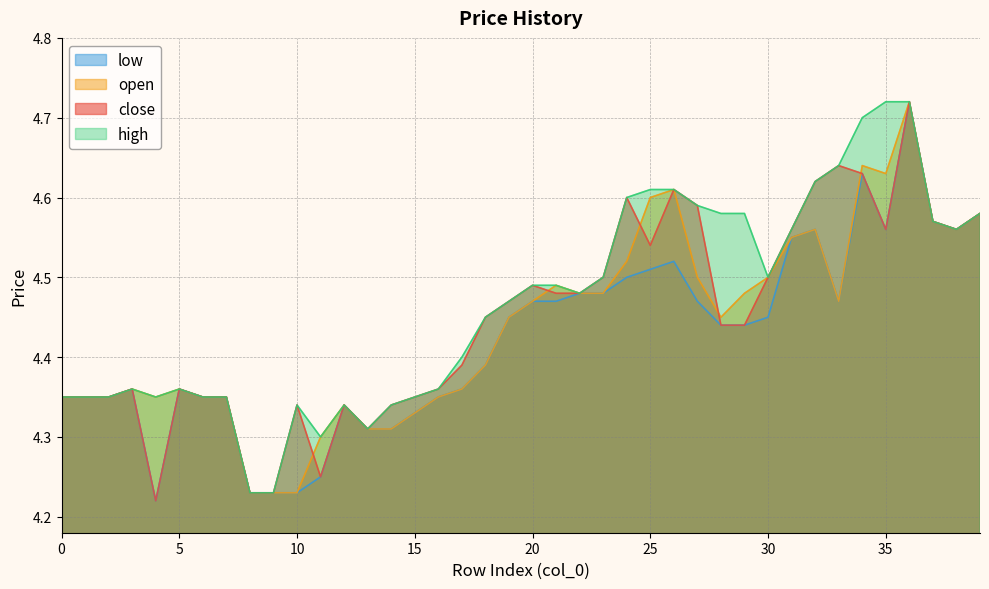

What is the smallest value displayed?

4.2